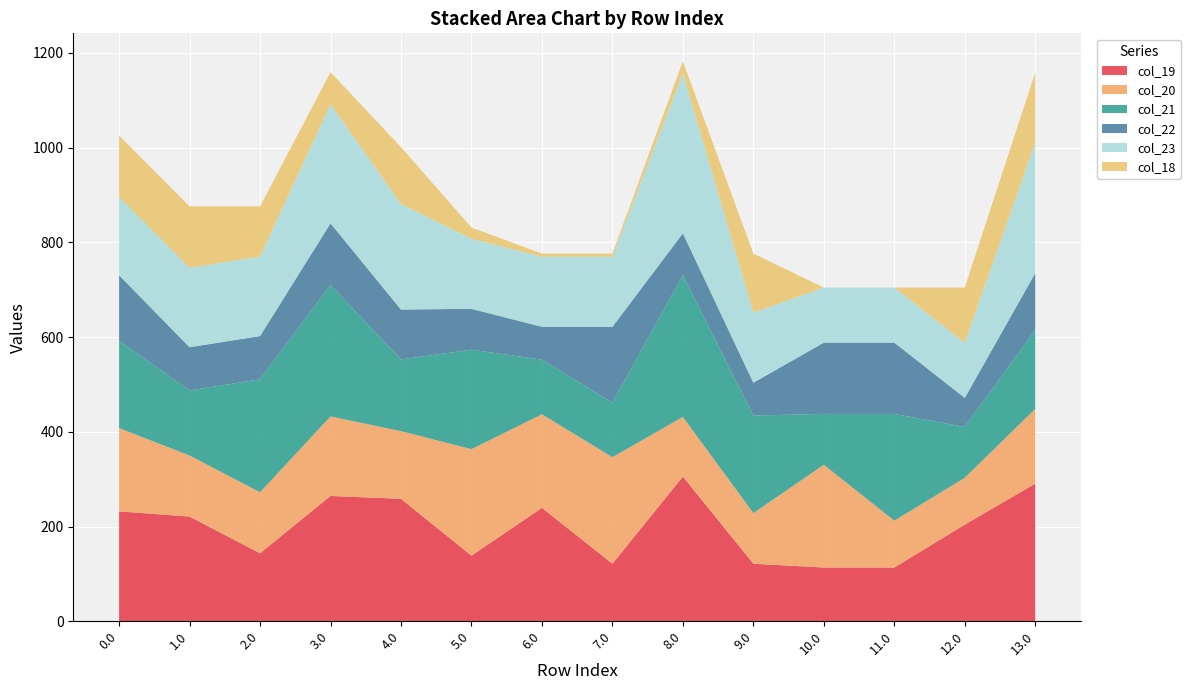

Reading right to left, what are all the values shown in this chart?

col_19: 13.0=290.5	12.0=204.1	11.0=113.5	10.0=113.5	9.0=121.5	8.0=305.5	7.0=121.5	6.0=239.5	5.0=138.5	4.0=258.5	3.0=264.6	2.0=143.5	1.0=221.1	0.0=232.0
col_20: 13.0=157.9	12.0=98.9	11.0=98.9	10.0=216.9	9.0=106.9	8.0=125.9	7.0=224.9	6.0=197.4	5.0=224.9	4.0=142.9	3.0=167.9	2.0=128.9	1.0=128.9	0.0=175.9
col_21: 13.0=166.4	12.0=107.4	11.0=225.4	10.0=107.4	9.0=206.0	8.0=299.4	7.0=115.4	6.0=115.4	5.0=209.9	4.0=151.4	3.0=277.4	2.0=238.4	1.0=137.4	0.0=184.4
col_22: 13.0=120.3	12.0=61.3	11.0=150.5	10.0=150.5	9.0=69.3	8.0=88.3	7.0=159.9	6.0=69.3	5.0=86.3	4.0=105.3	3.0=130.3	2.0=91.3	1.0=91.3	0.0=138.3
col_23: 13.0=275.3	12.0=116.2	11.0=116.2	10.0=116.2	9.0=147.9	8.0=337.3	7.0=147.9	6.0=147.9	5.0=147.9	4.0=222.8	3.0=251.3	2.0=167.6	1.0=167.6	0.0=165.3
col_18: 13.0=148.2	12.0=116.6	11.0=0.0	10.0=0.0	9.0=124.6	8.0=25.6	7.0=6.6	6.0=6.6	5.0=23.6	4.0=120.2	3.0=67.6	2.0=106.2	1.0=129.6	0.0=129.6